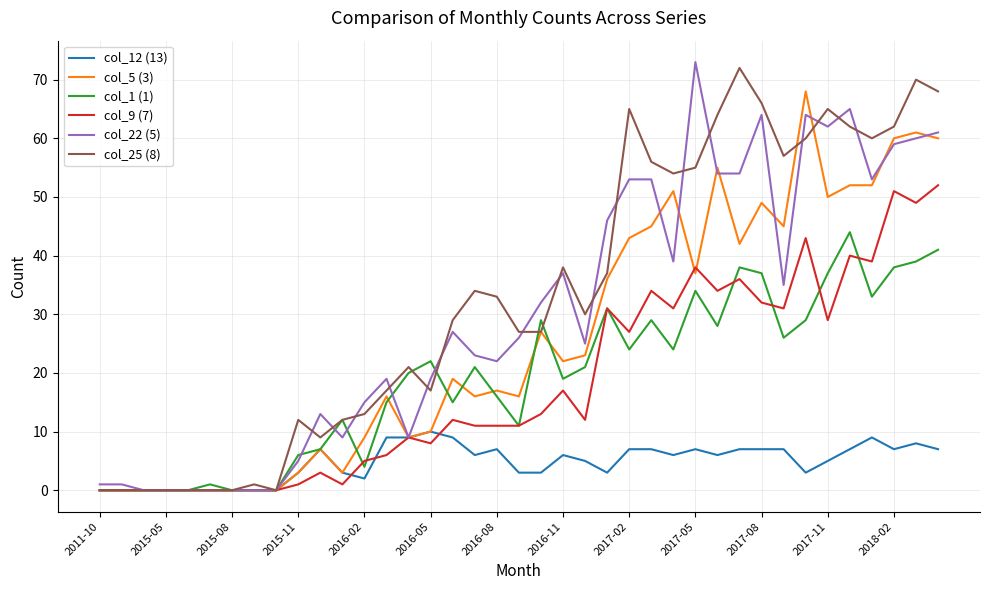

What is the highest value of the col_25 (8) series?

72